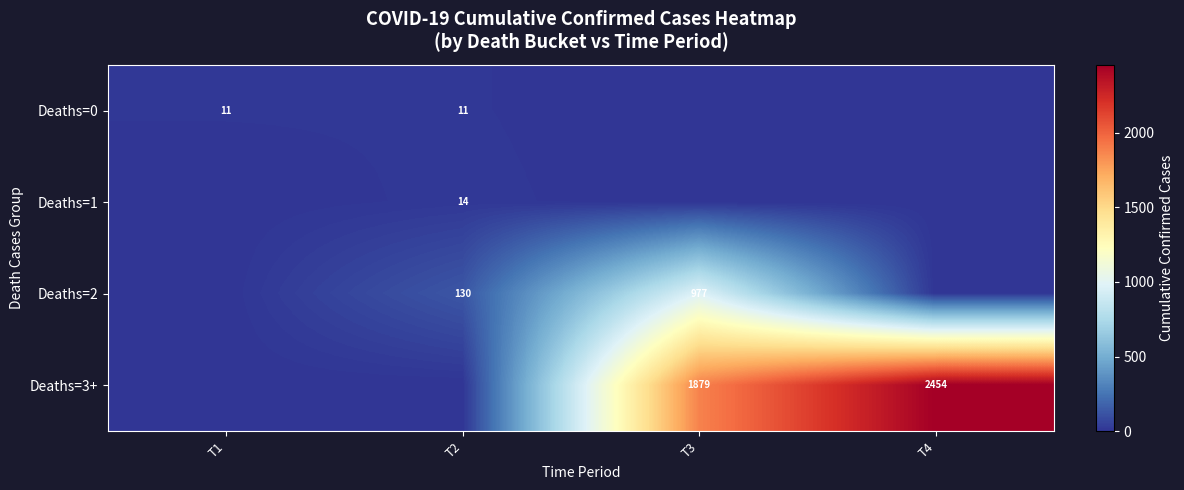

The Deaths=0 series shows 5 at T1. True or false?

False